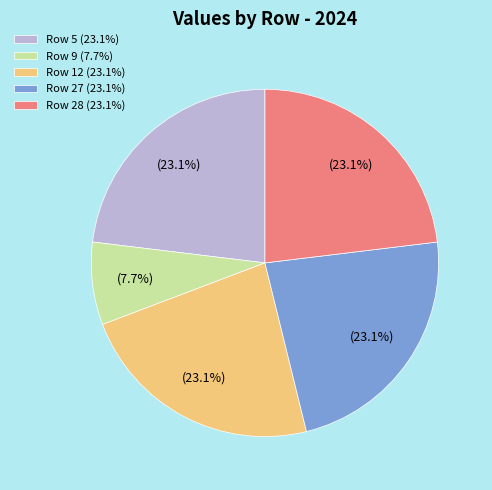

Is Row 28 (23.1%) the majority of the pie?

No